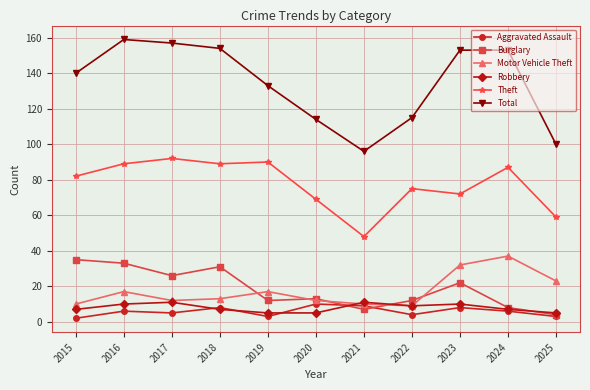

What value does the Aggravated Assault series have at 2019?

3